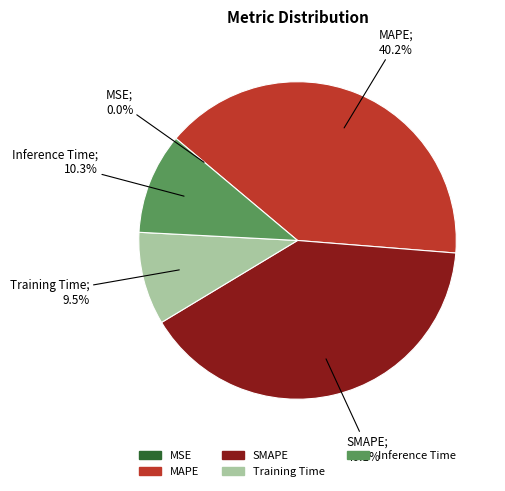

Is the sum of Inference Time and MAPE greater than half?

Yes